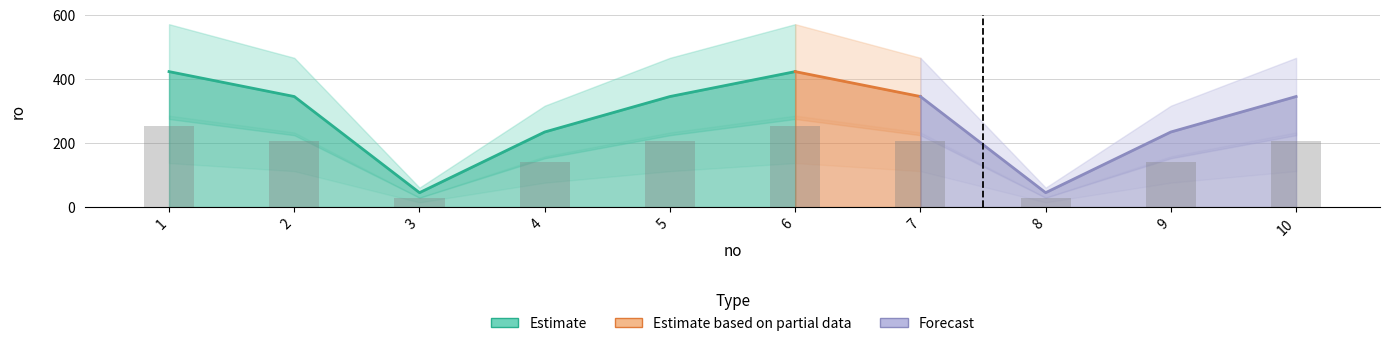

Reading right to left, extract all data points from this chart.

207.6	141.0	27.0	207.6	254.4	207.6	141.0	27.0	207.6	254.4